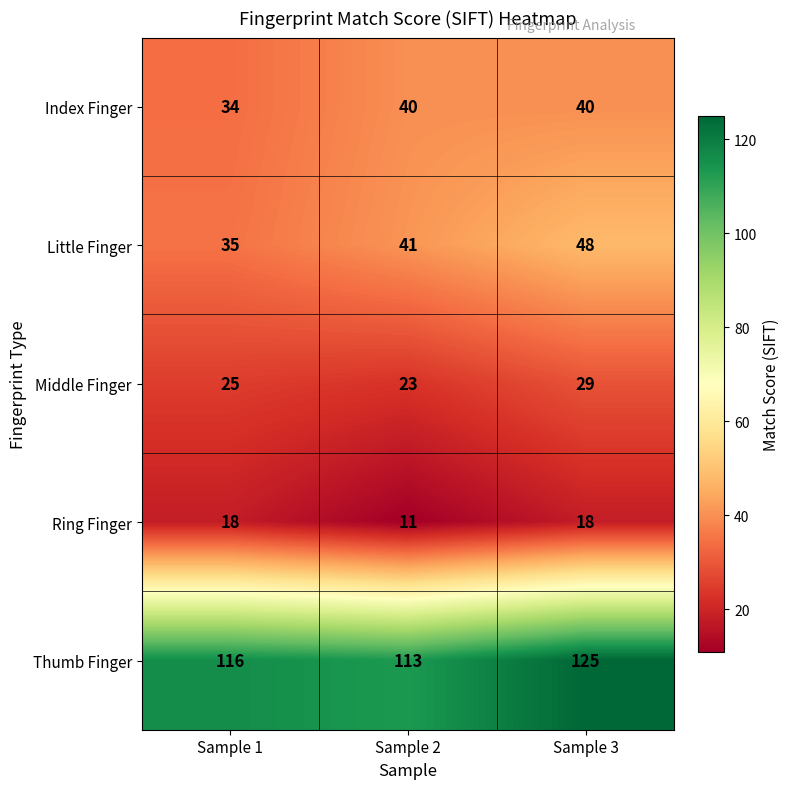

The Ring Finger series shows 10 at Sample 1. True or false?

False